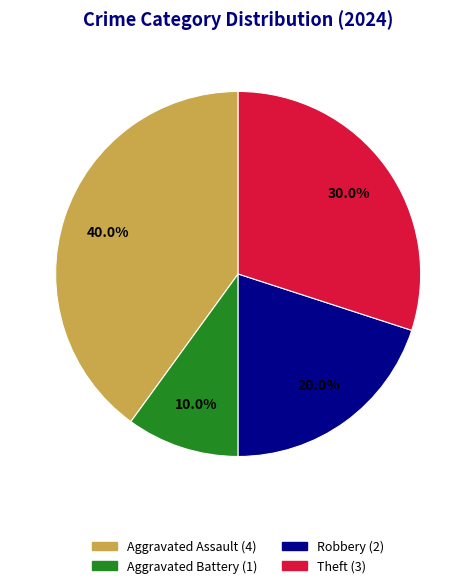

Does any single category account for the majority?

No